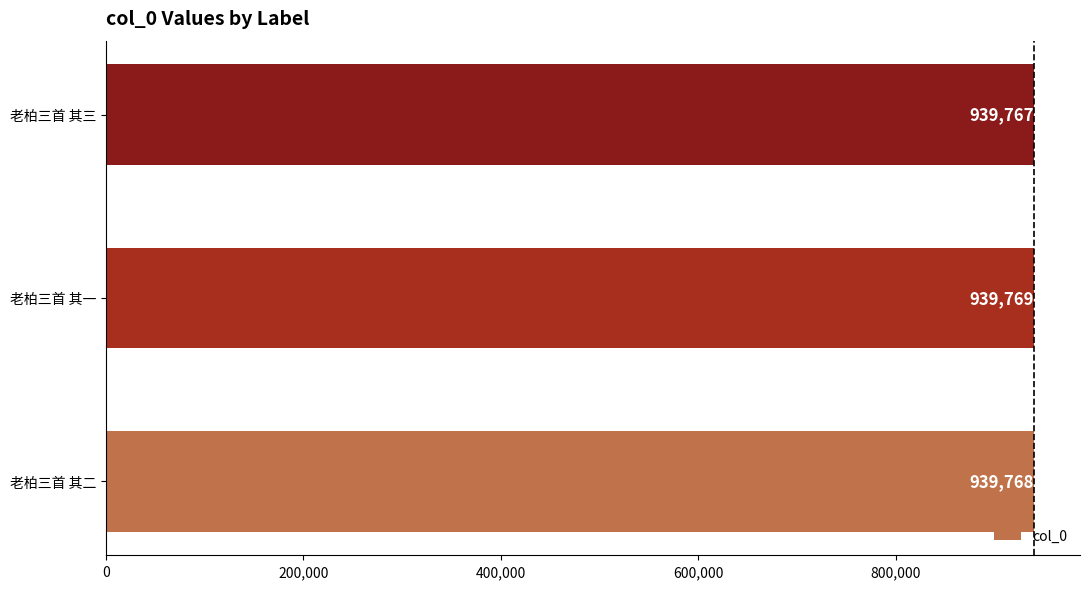

The chart shows a value of 1332558 at 老柏三首 其一. True or false?

False